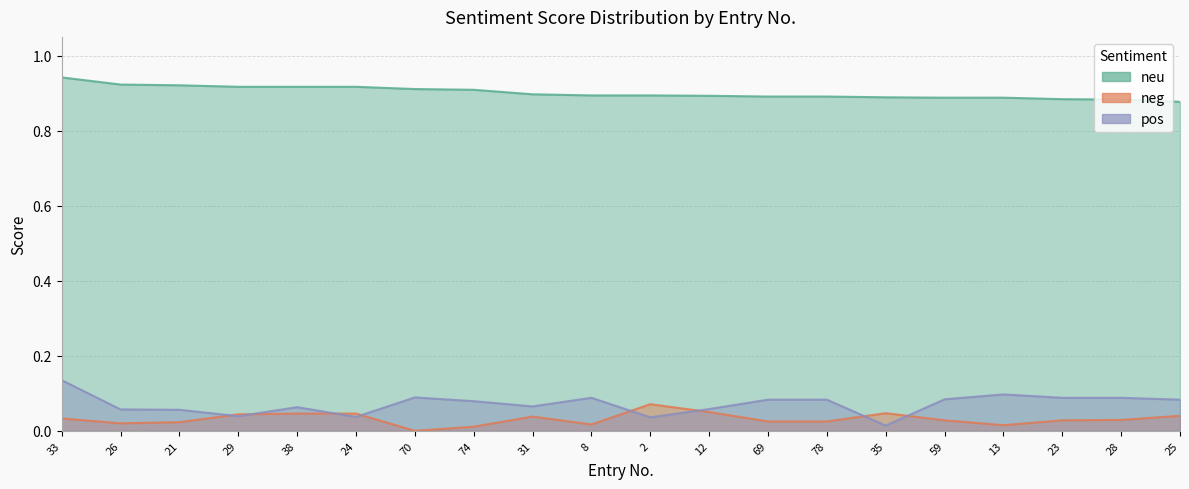

At which category is the sum across all series the highest?

33